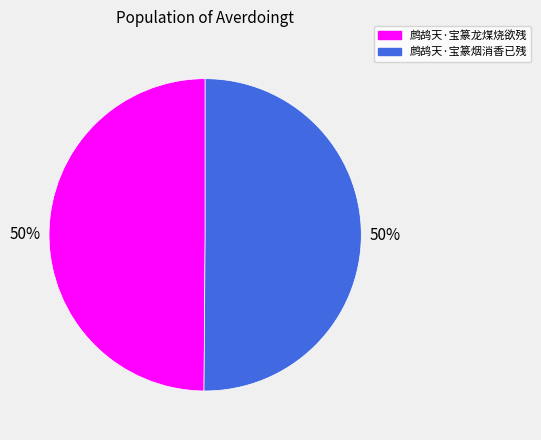

Approximately how many times larger is the value at 鹧鸪天·宝篆龙煤烧欲残 compared to 鹧鸪天·宝篆烟消香已残?

1.0